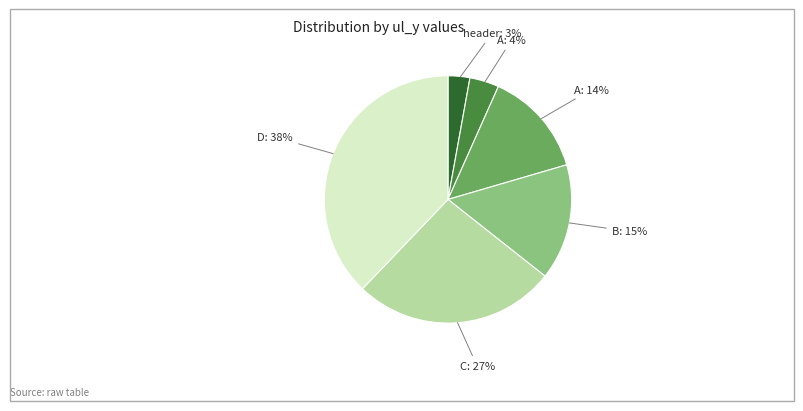

How many segments does this pie chart have?

6